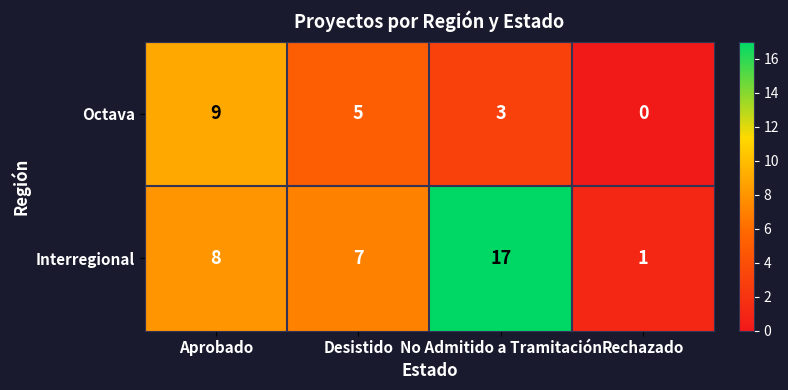

At which category does the chart reach its peak across all series?

No Admitido a Tramitación